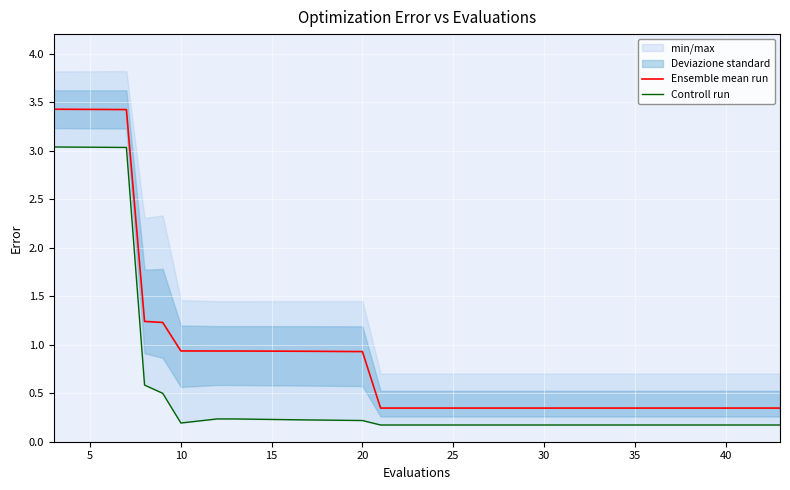

True or false: Ensemble mean run has a value of 0.1 at 35.

False